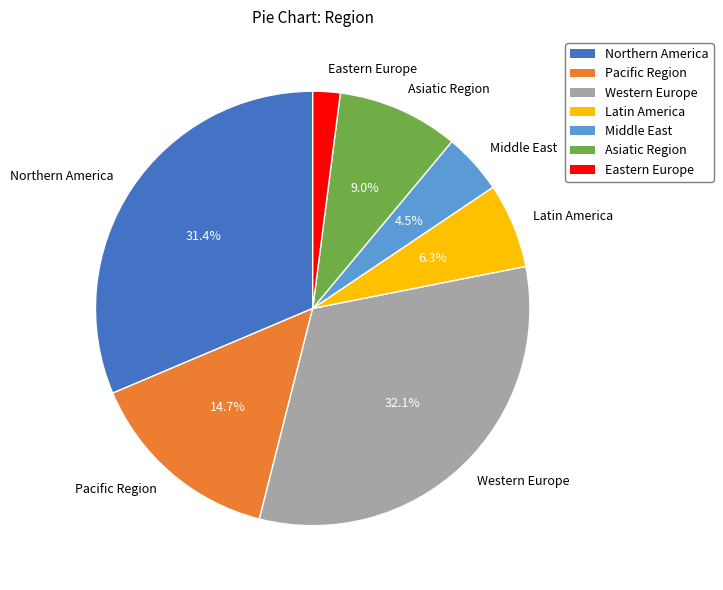

Is there any slice that represents more than half of the pie?

No